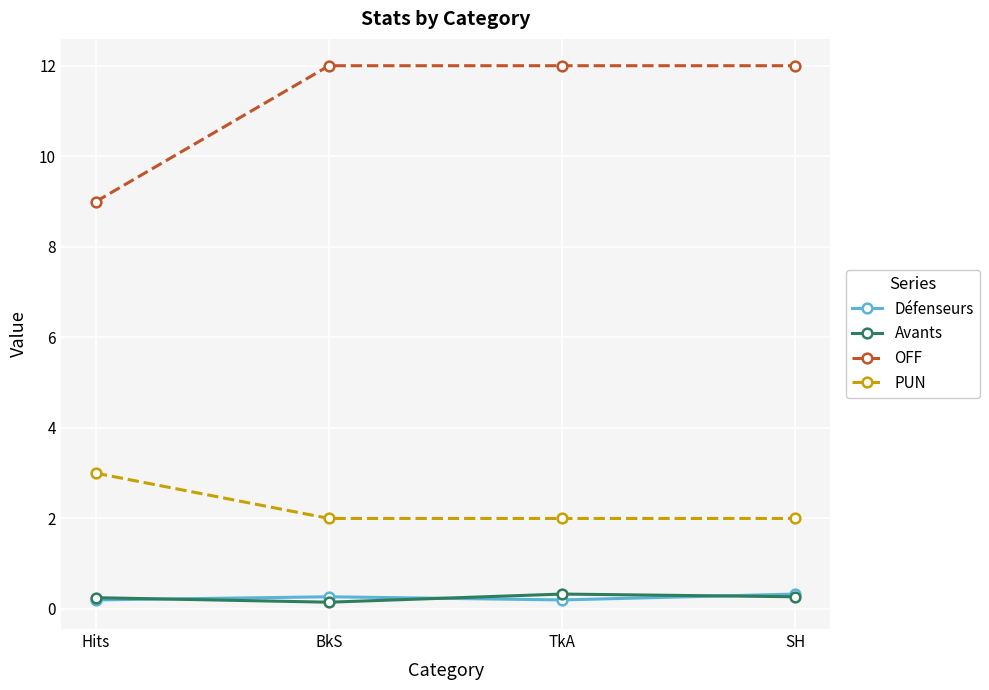

True or false: PUN and Défenseurs intersect in this chart.

False